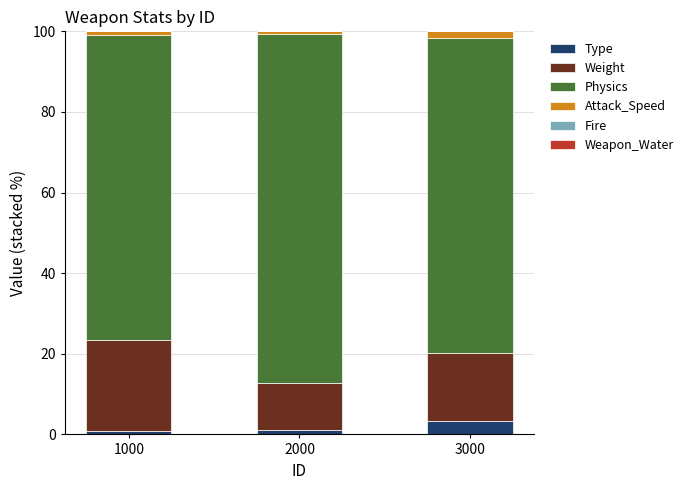

What is the highest value of the Type series?

3.4